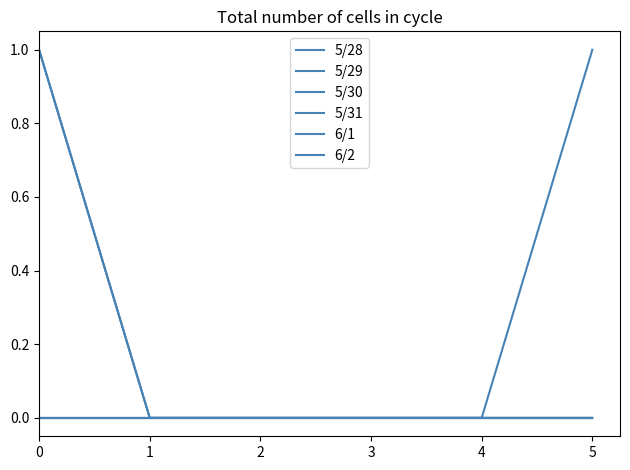

Reading left to right, transcribe all the data shown in this chart.

5/28: 0	0	0	0	0	0
5/29: 0	0	0	0	0	0
5/30: 0	0	0	0	0	0
5/31: 1	0	0	0	0	1
6/1: 1	0	0	0	0	0
6/2: 0	0	0	0	0	0